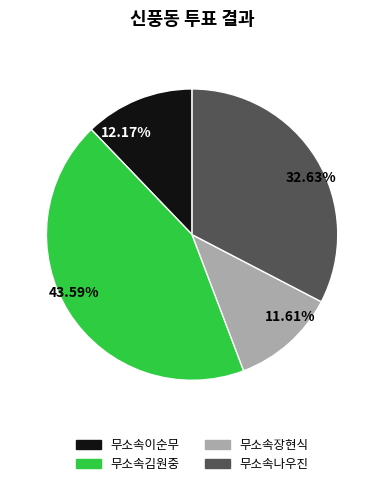

Which category has the biggest portion of the pie?

무소속김원중